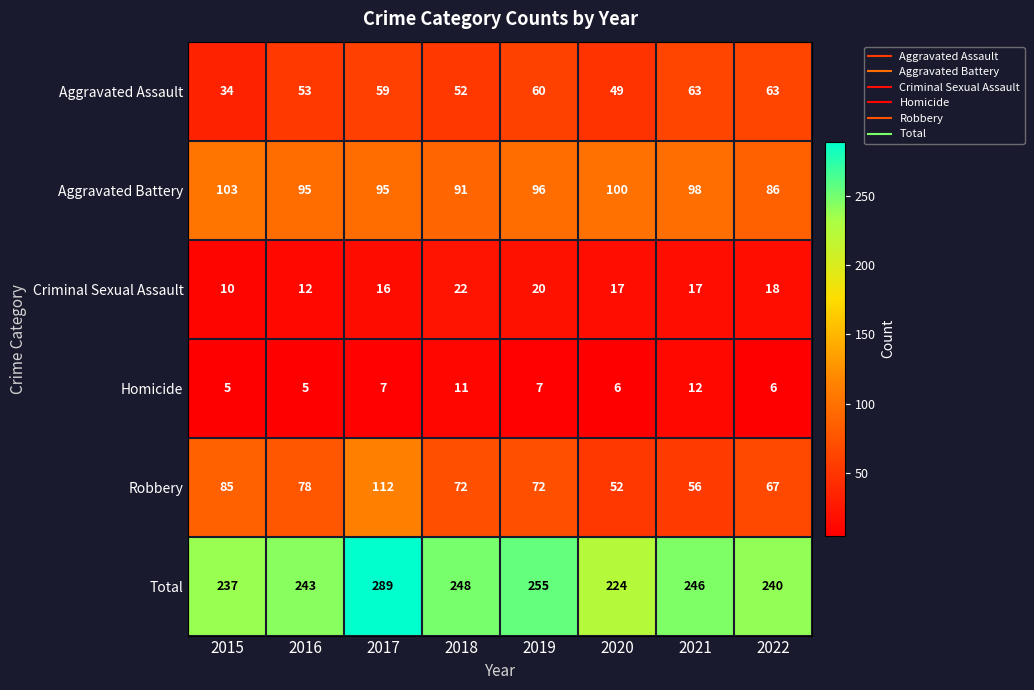

What is the maximum value shown in the chart?

289